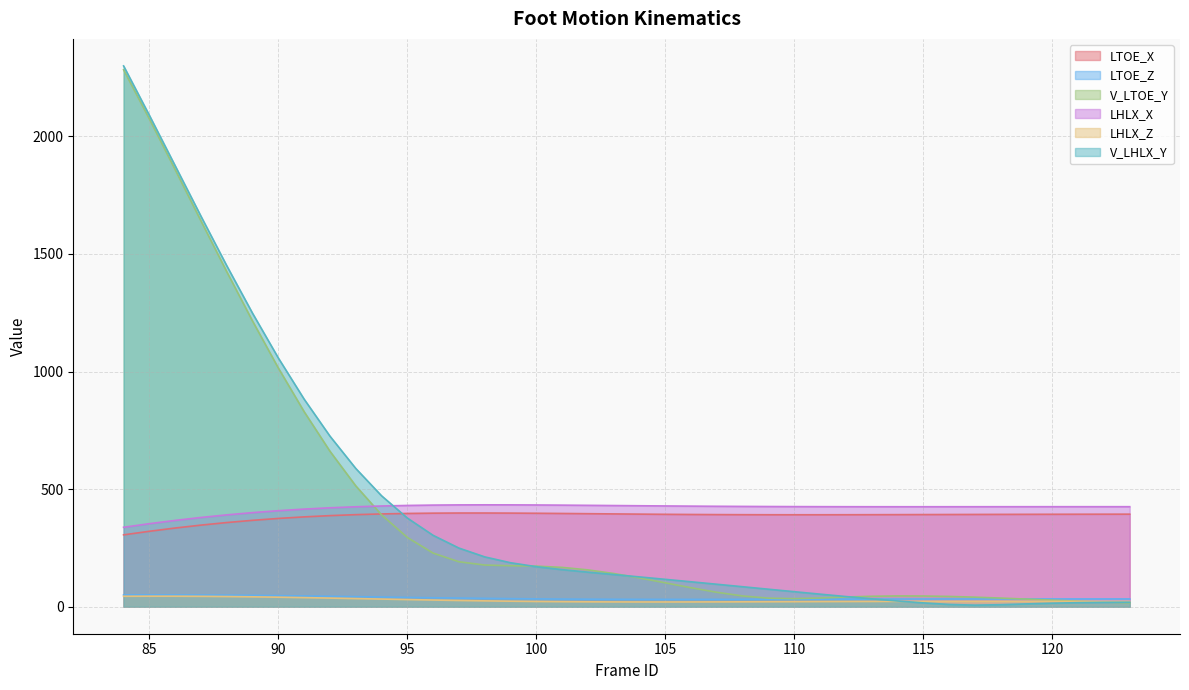

Is the value of LHLX_Z at 118 greater than the value of V_LTOE_Y at 97?

No